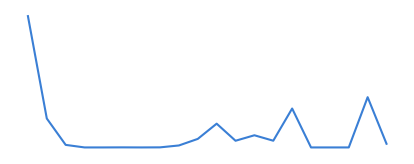

Does the chart have visible grid lines?

No